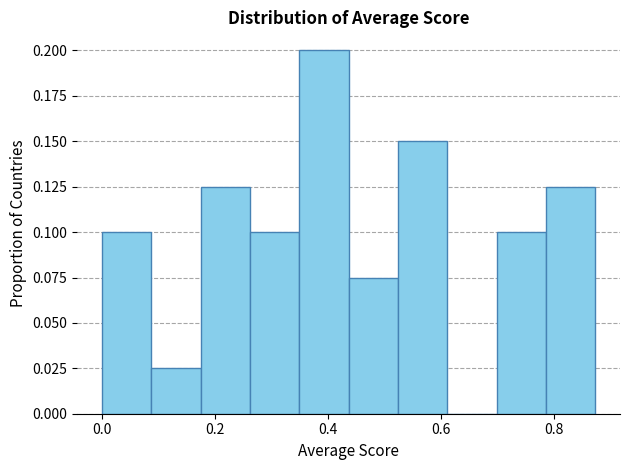

What is the height of the bar covering 0.08 to 0.18 on the x-axis? Neither the bar edges nor the heights are printed on the chart, so give them approximately, as read against the axes.

0.025